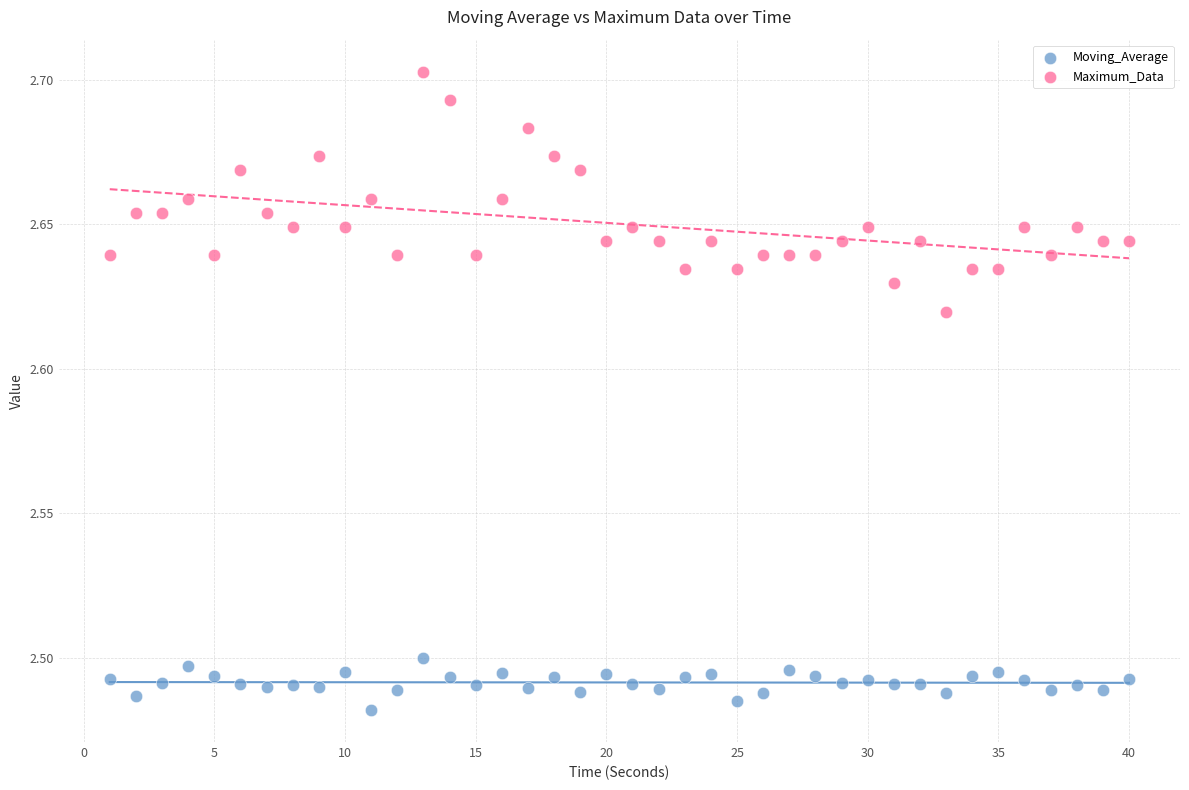

Which series reaches the maximum Y coordinate?

Maximum_Data